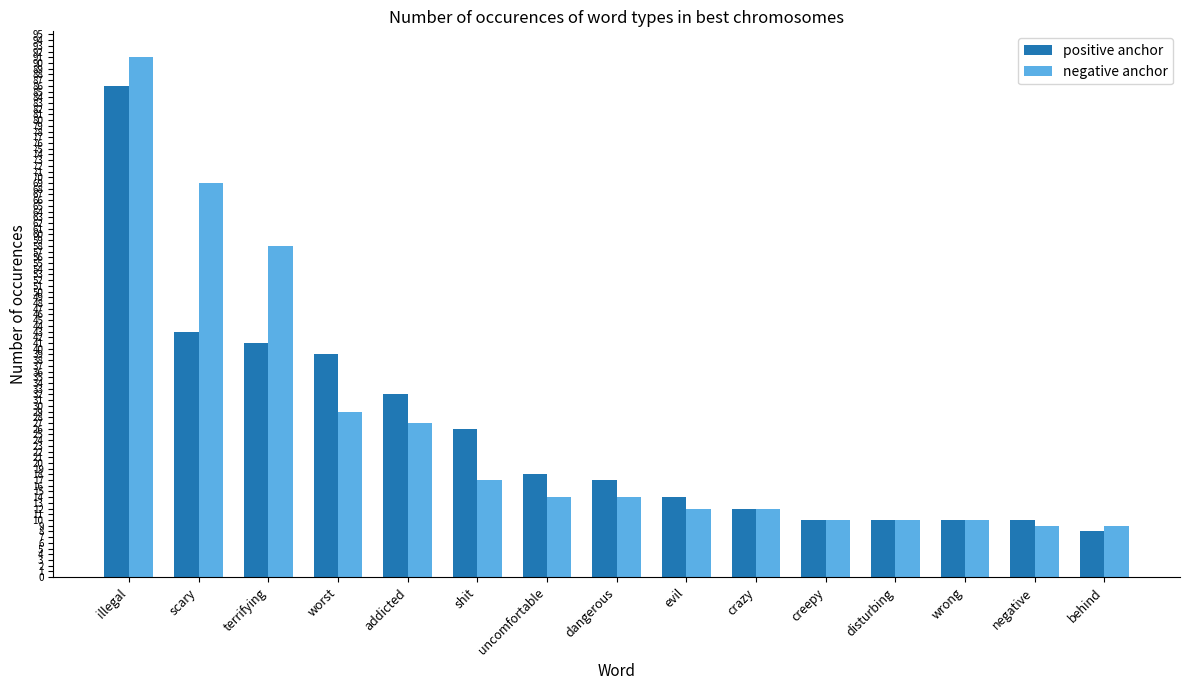

What is the difference between the maximum and minimum values in the negative anchor series?

82